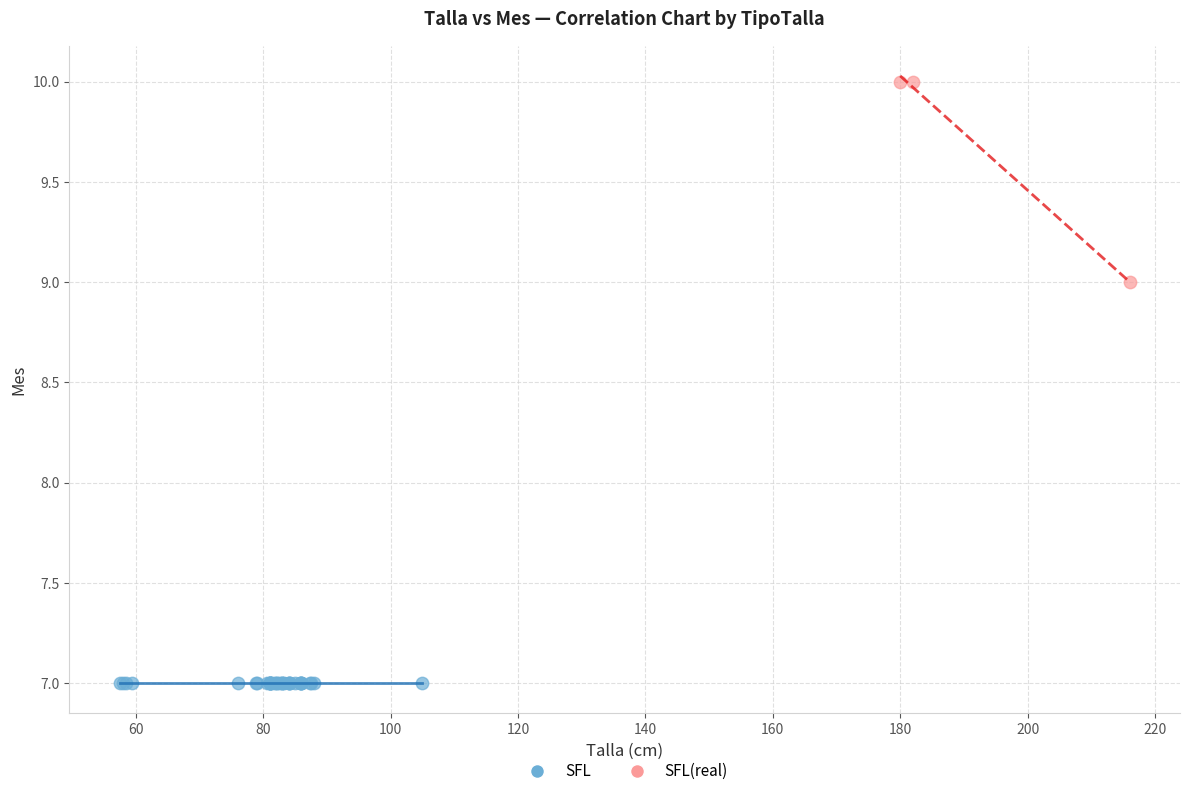

Which series contains the highest Y value?

SFL(real)